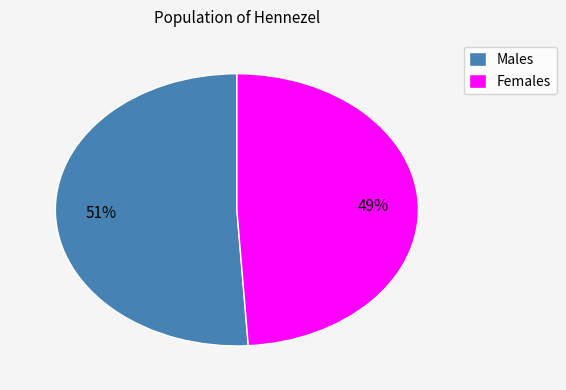

Is Males the majority of the pie?

Yes